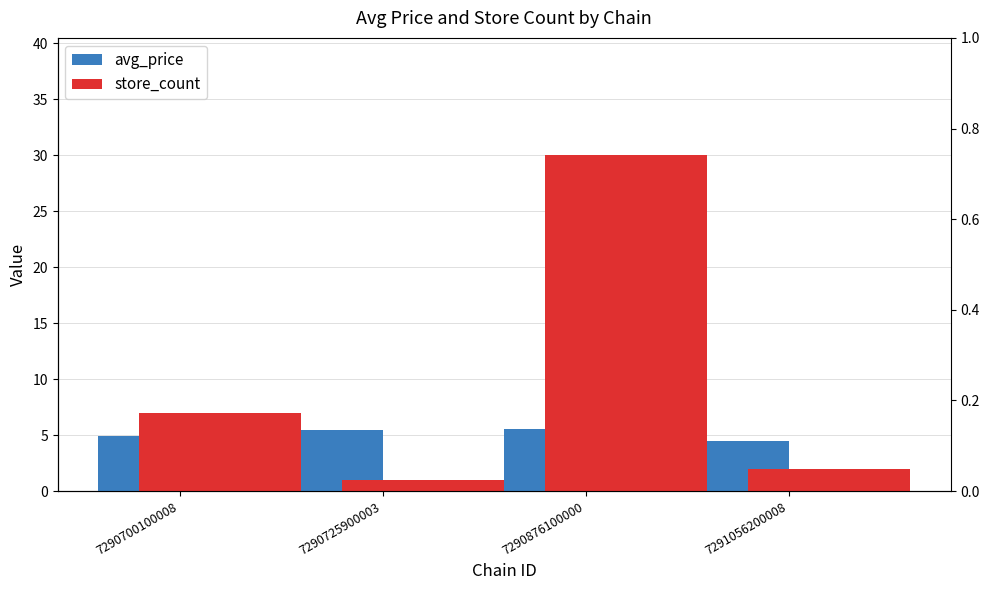

Rank the categories by avg_price value from highest to lowest.

7290876100000, 7290725900003, 7290700100008, 7291056200008